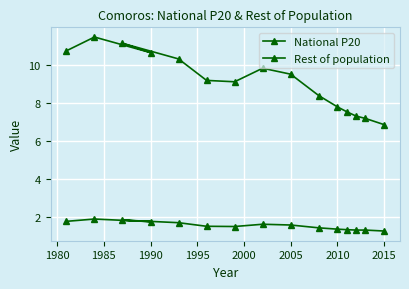

Which series changed the most between 1990 and 2010?

Rest of population